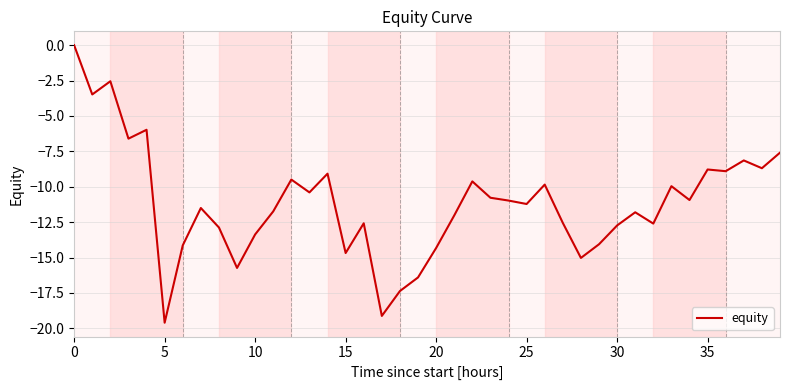

What is the average value?

-11.2